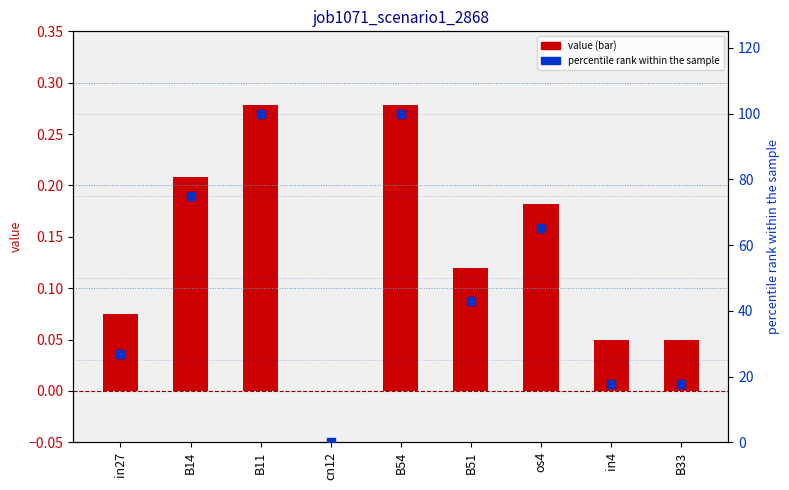

Is the value of job1071_scenario1_2868 at B33 greater than the value of percentile rank within the sample at in27?

No